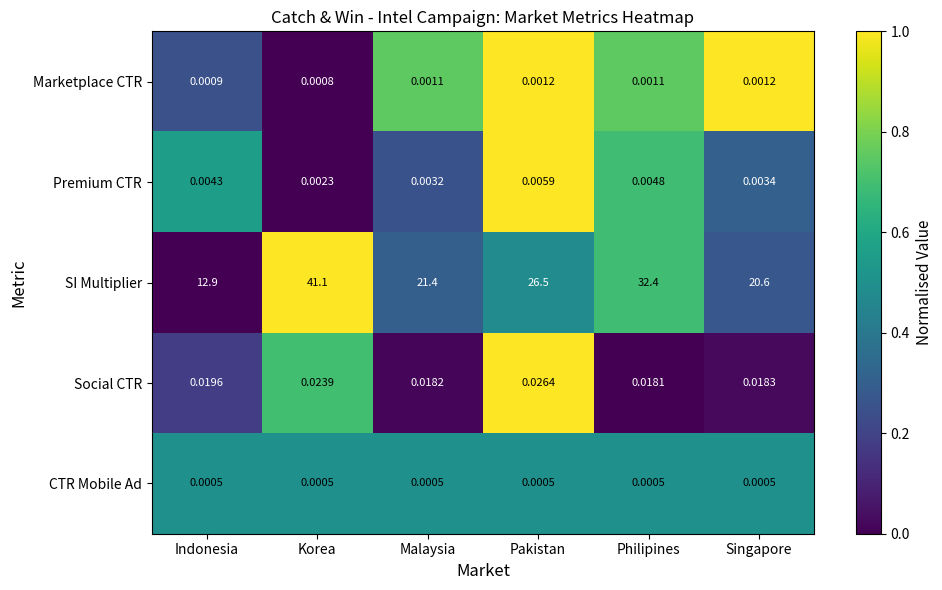

Which series has the widest spread of values?

SI Multiplier